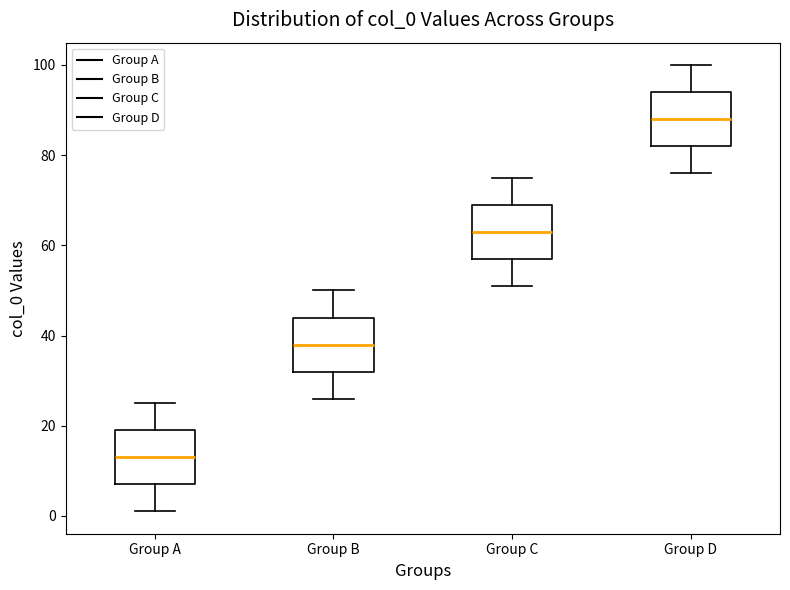

Which box's median line is the highest?

Group D